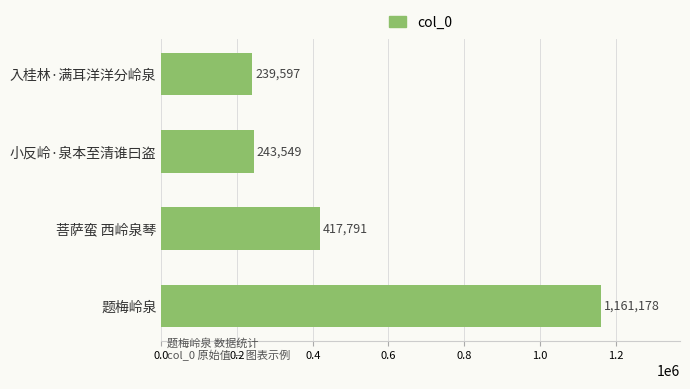

How many bars are there in total?

4